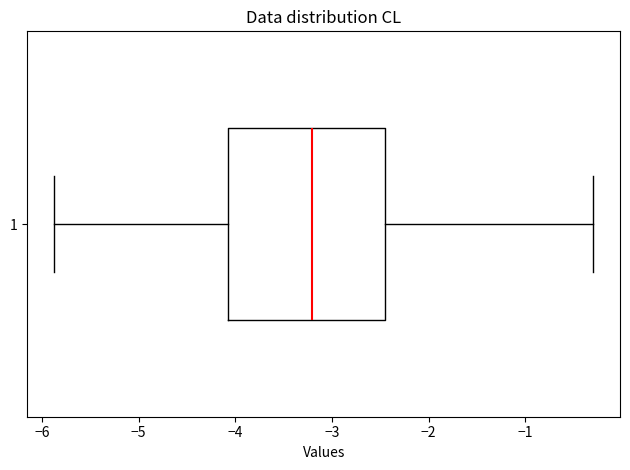

Where does the right whisker of the box at y = 1 end on the x-axis? The values are not printed on the chart, so give them approximately, as read against the axis.

-0.3